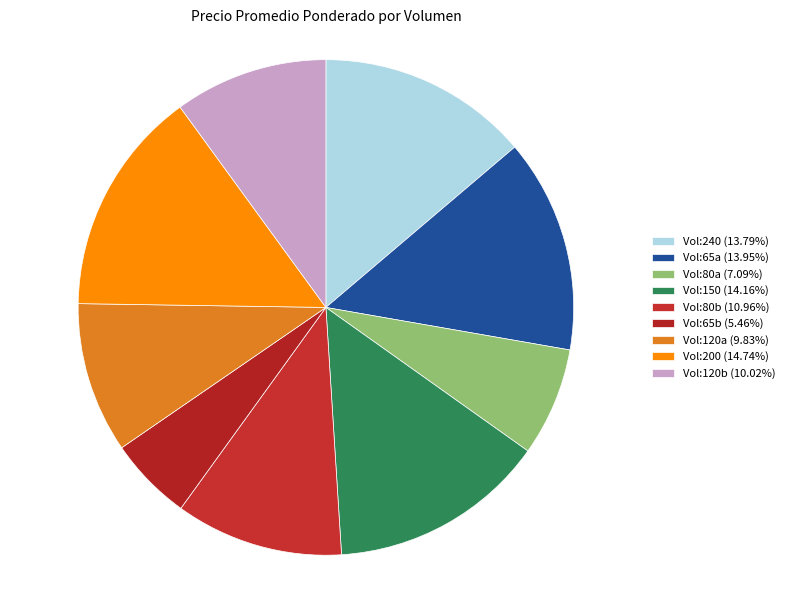

Does any single category account for the majority?

No